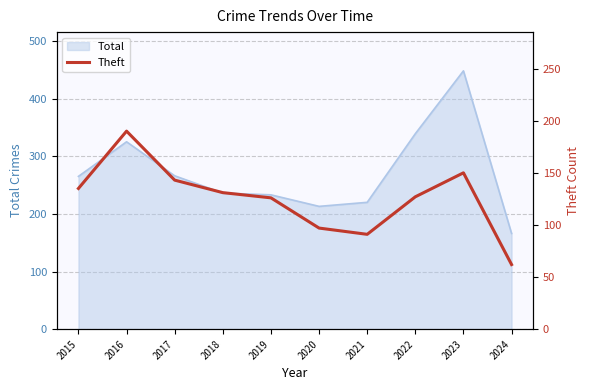

The value of Total at 2021 is 220. True or false?

True